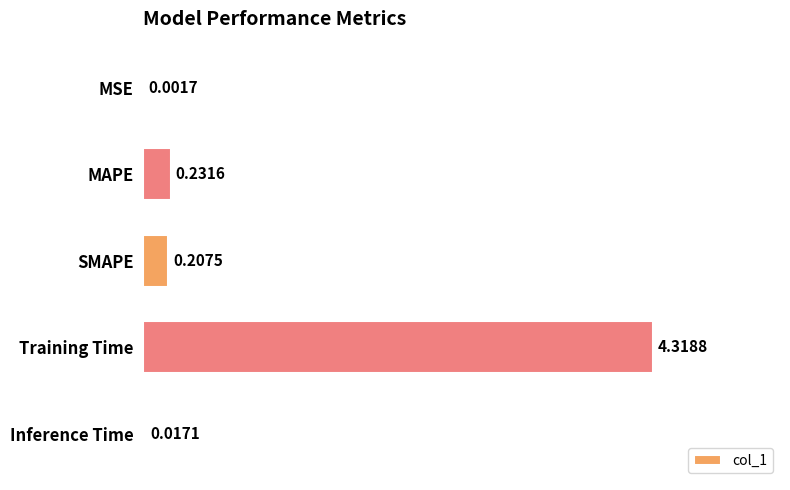

Between Inference Time and SMAPE, which is larger?

SMAPE